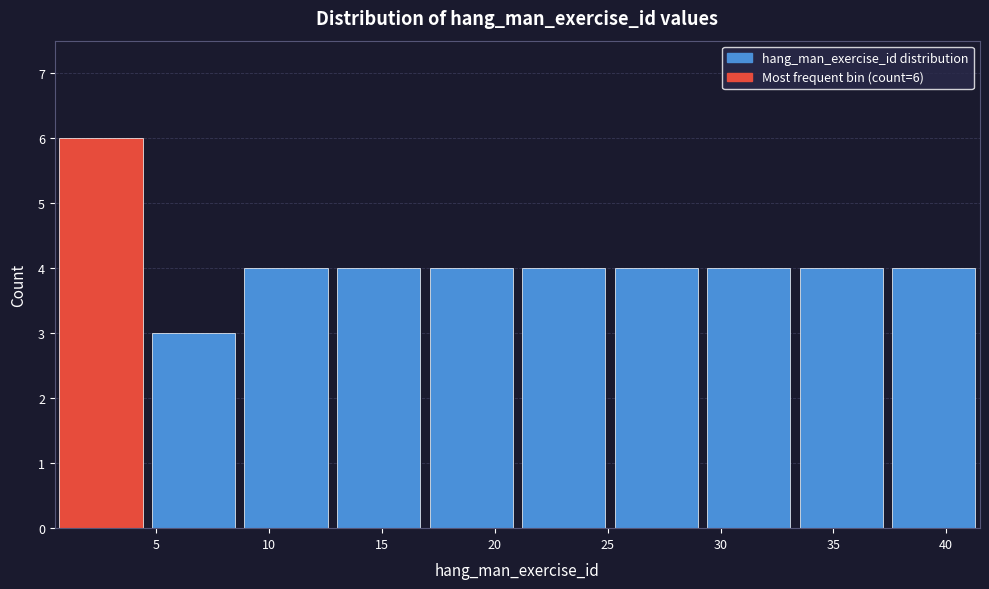

Which range on the x-axis has the tallest bar?

0.5 to 4.6